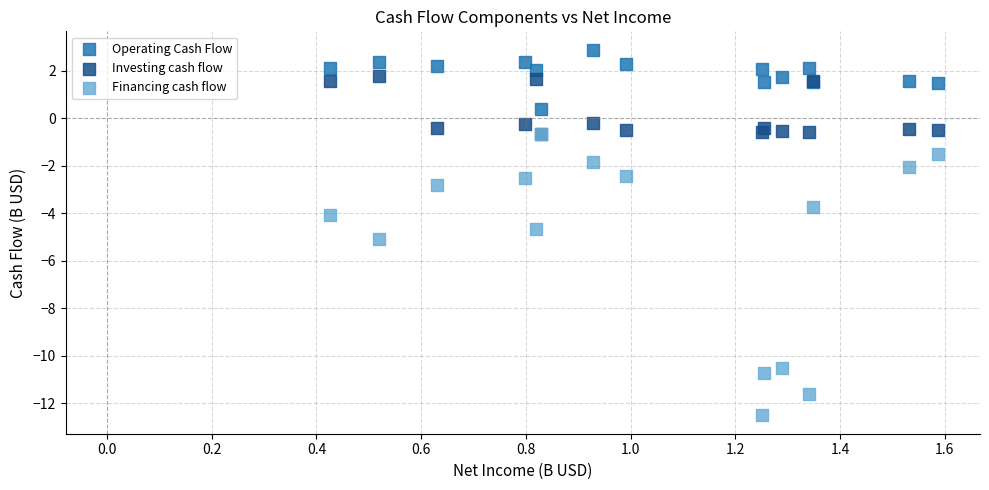

In the Financing cash flow series, what Y value is closest to -6?

-5.1